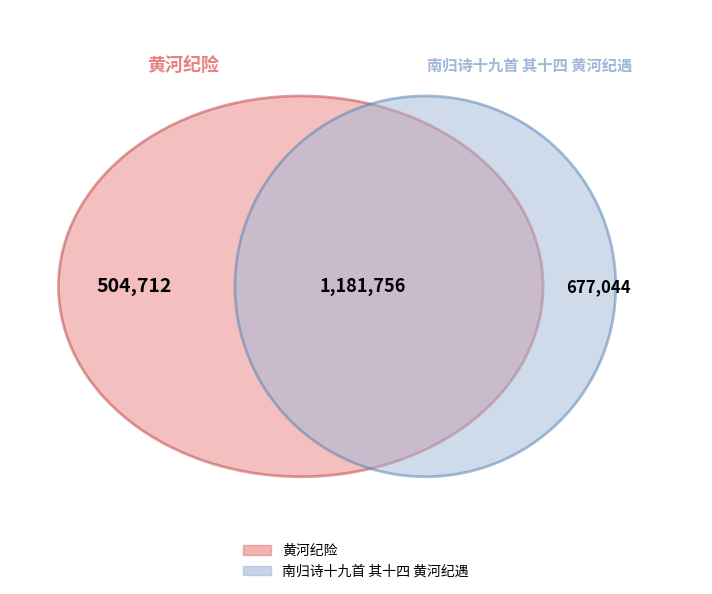

To the nearest percent, what percentage of the pie is 南归诗十九首 其十四 黄河纪遇?

57%